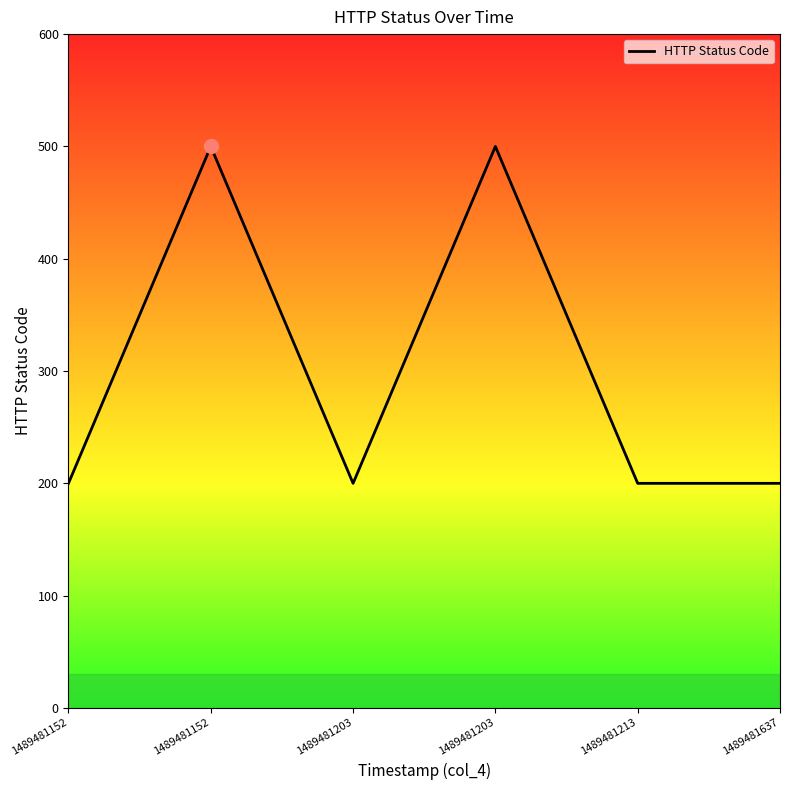

Reading left to right, list all the values displayed in this chart.

1489481152=200	1489481152=500	1489481203=200	1489481203=500	1489481213=200	1489481637=200